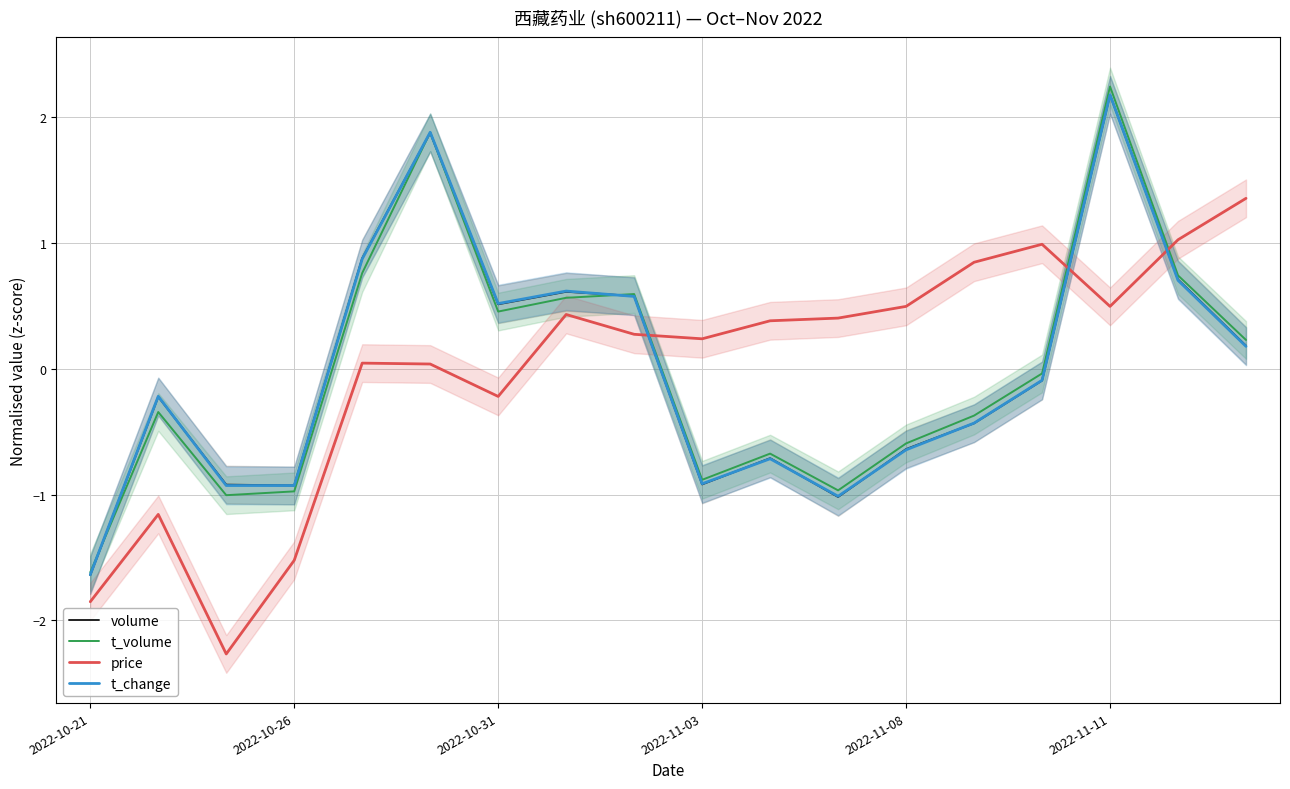

What is the difference between the maximum and minimum values in the volume series?

3.8